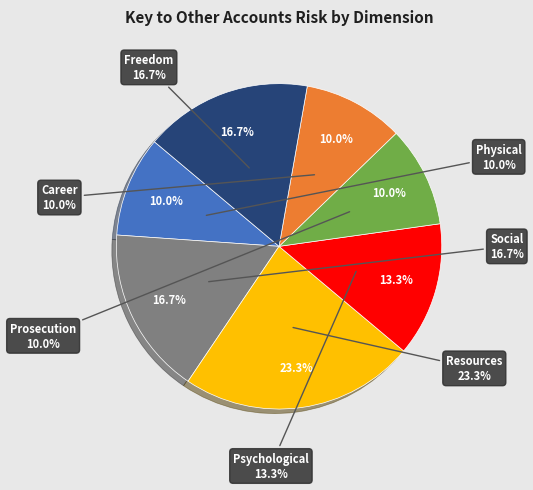

Rank the categories by value from highest to lowest.

Resources, Social, Freedom, Psychological, Physical, Prosecution, Career